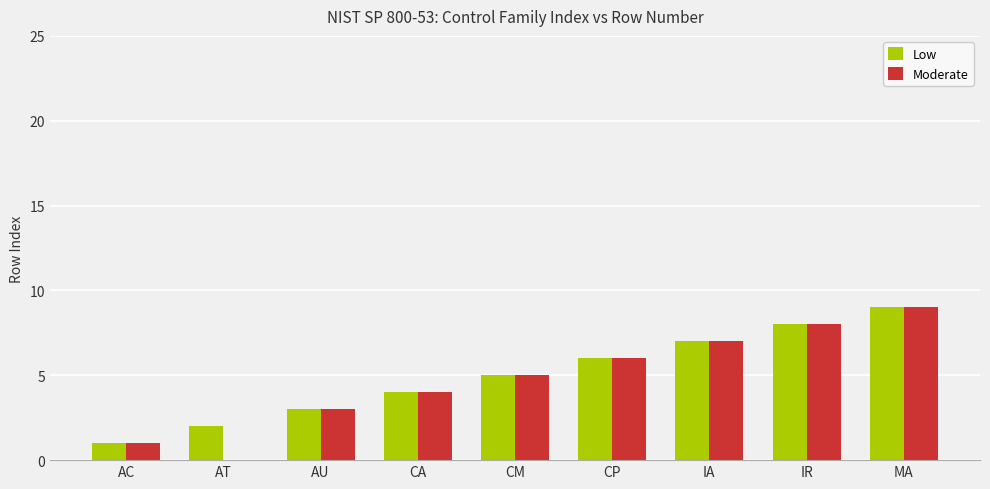

The Low series shows 3 at AU. True or false?

True